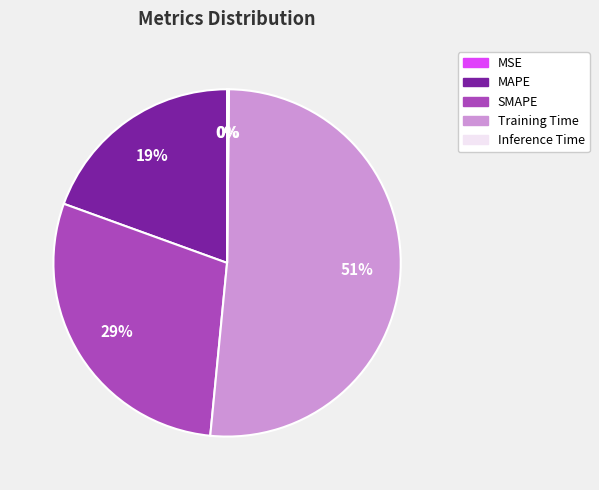

Does Training Time represent more than half of the total?

Yes